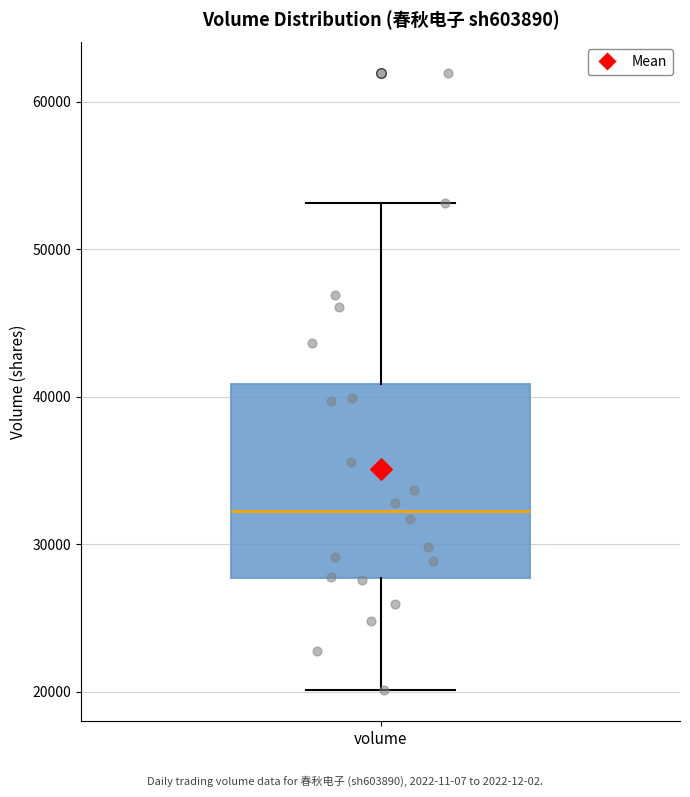

Read this box plot against the y-axis: the position of the median line, the range covered by the box, and the ends of both whiskers. The values are not printed on the chart, so give them approximately, as read against the axis.

median 32000, box 28000 to 41000, whiskers 20000 to 53000